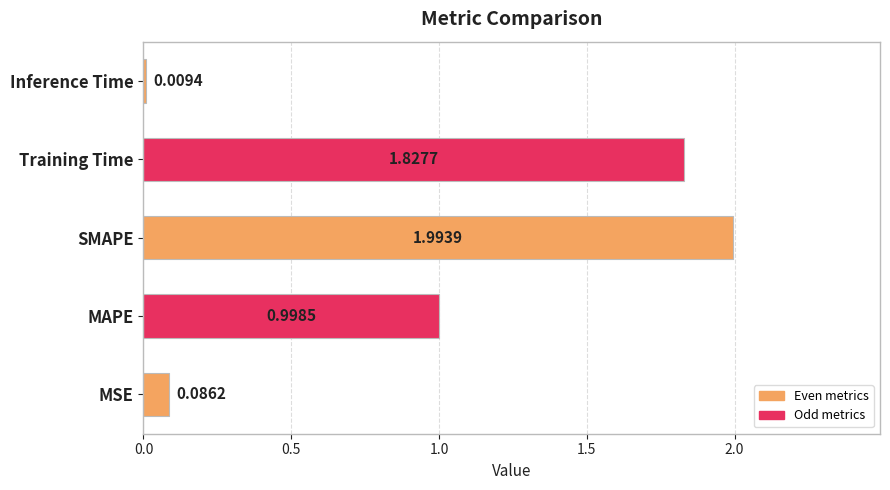

At which category does the chart reach its peak across all series?

SMAPE